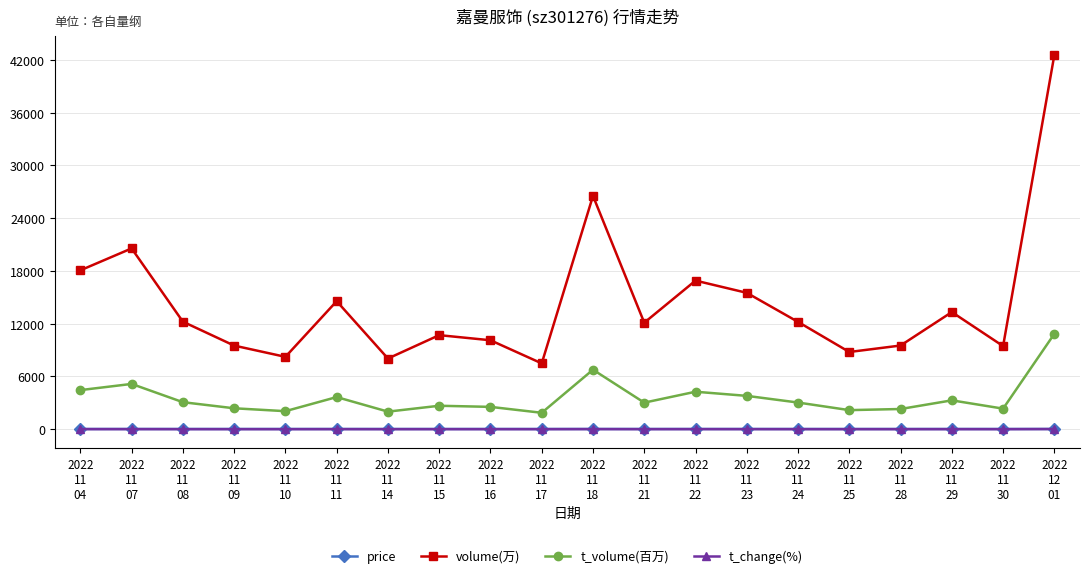

In volume(万), how many points are higher than both neighbors (excluding endpoints)?

6